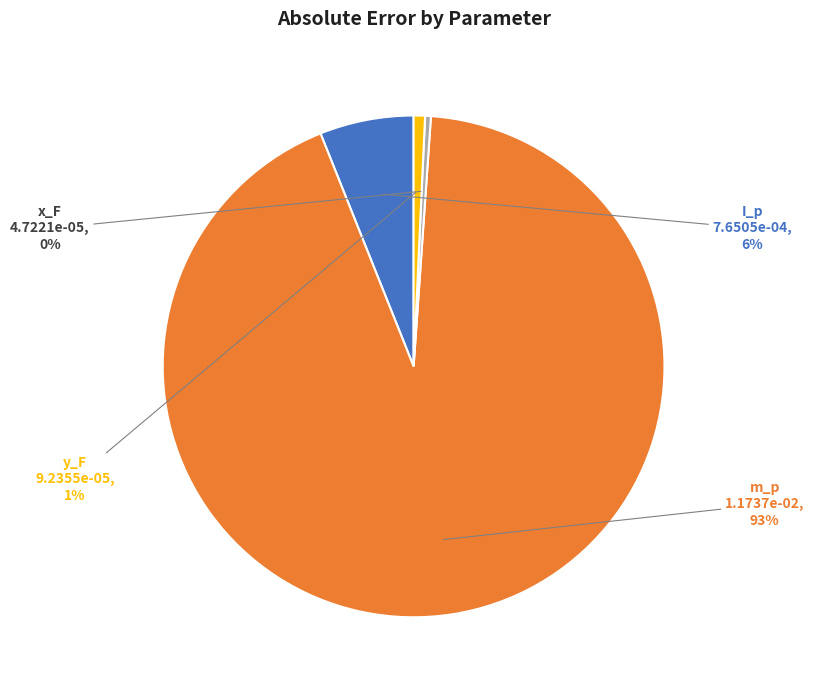

To the nearest percent, what percentage of the pie is I_p?

6%